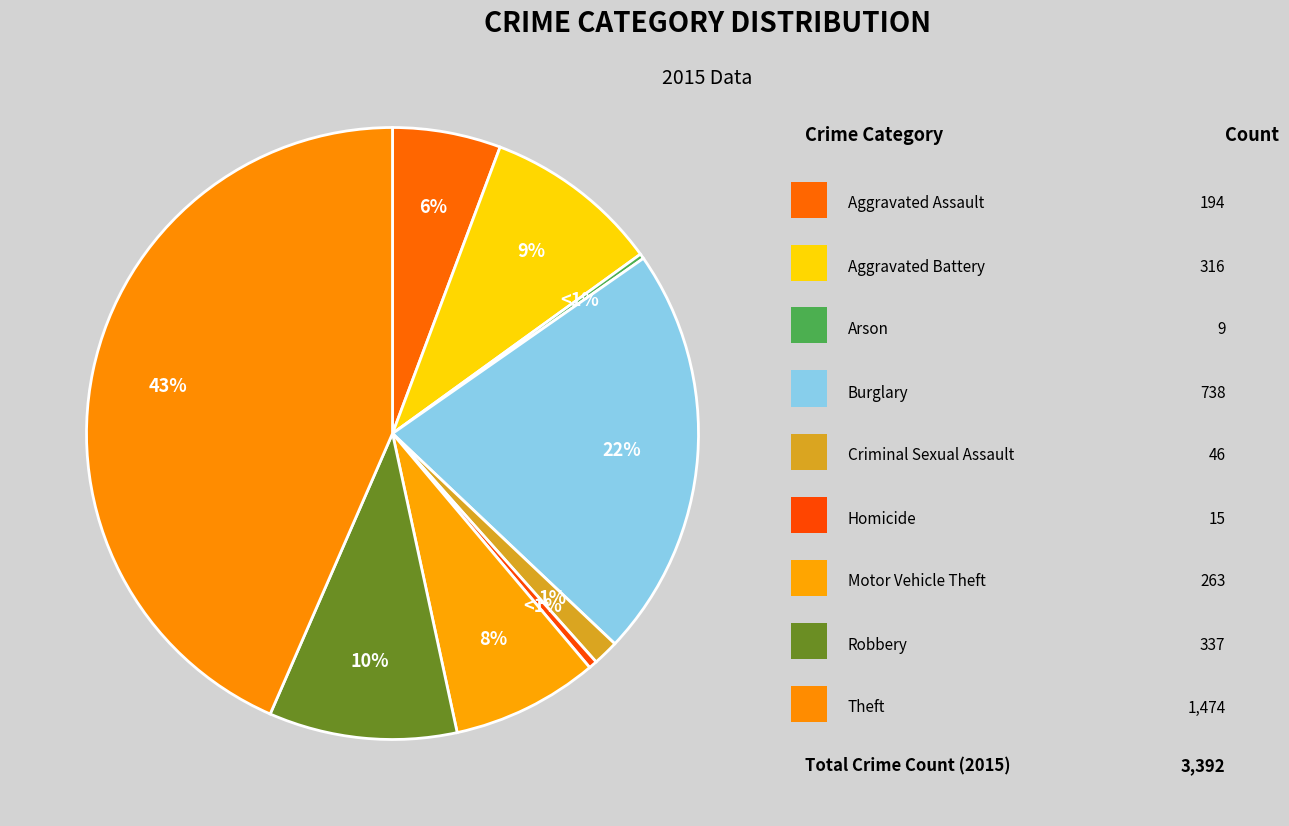

What is the ratio of the value at Criminal Sexual Assault to the value at Burglary?

0.1